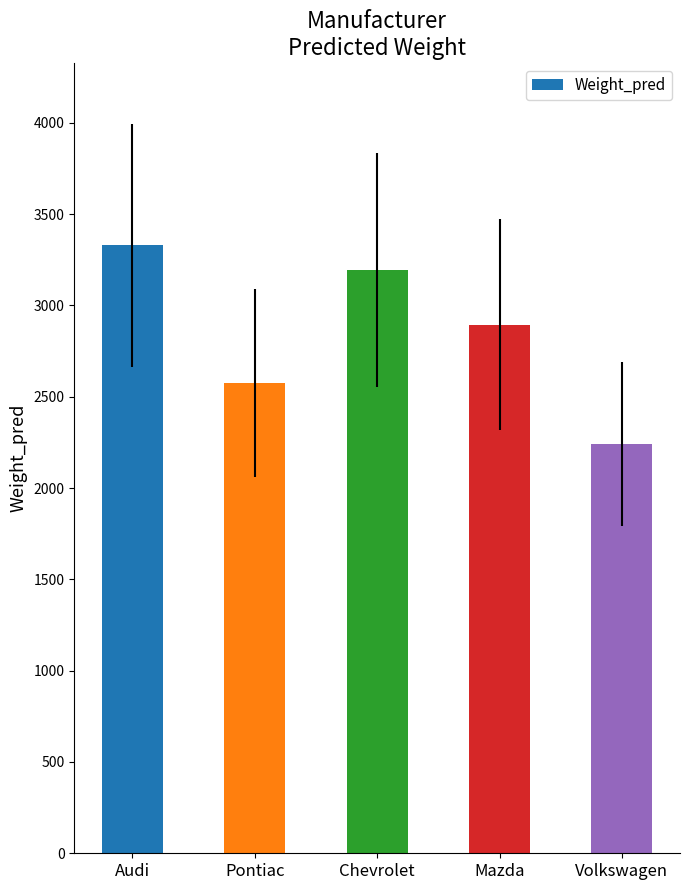

Reading right to left, what are all the values shown in this chart?

2240.0	2895.0	3195.0	2575.0	3329.3